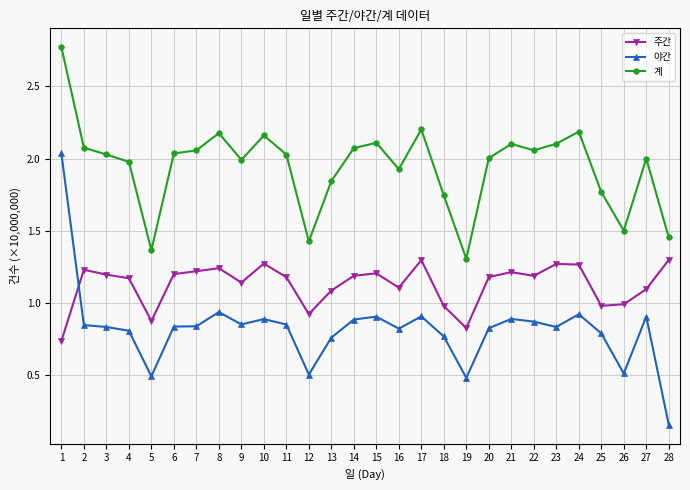

What are all the series names shown in the legend?

주간, 야간, 계